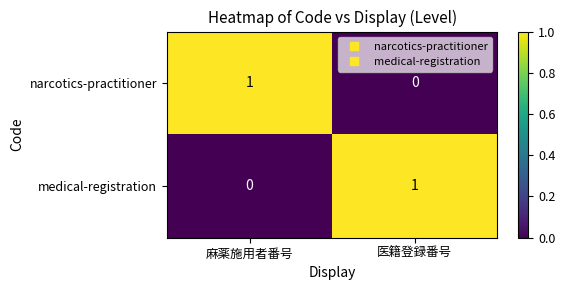

What is the maximum value shown in the chart?

1